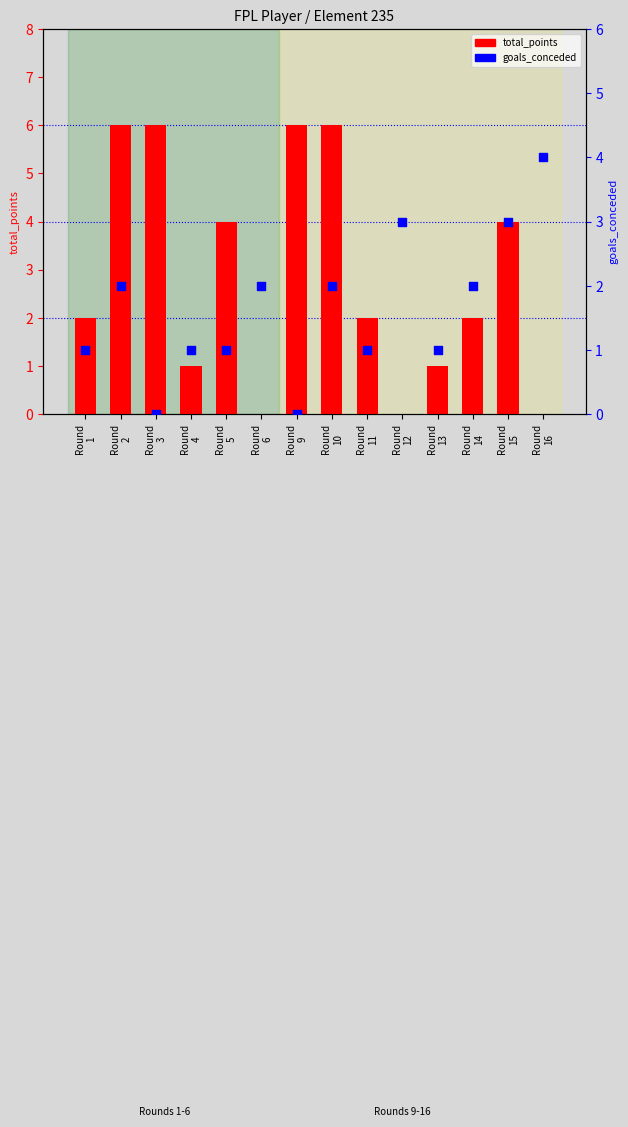

Which series has the widest spread of Y values?

total_points